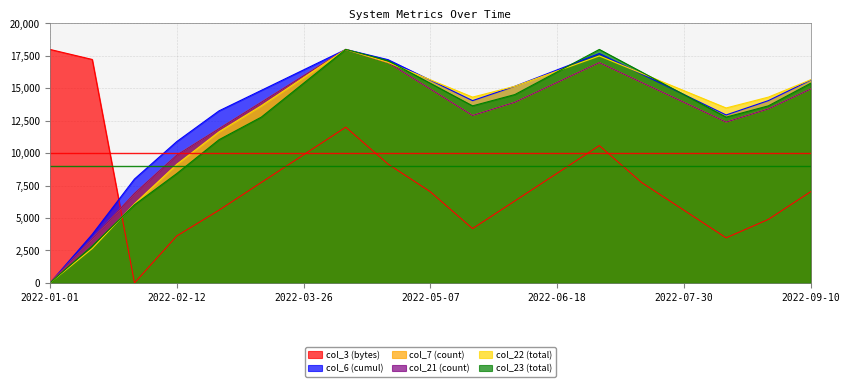

Reading left to right, what are all the values shown in this chart?

col_3: 18000.0	17226.6	0.0	3618.8	5609.1	7741.6	9874.1	12006.5	9163.2	7030.8	4187.5	6319.9	8452.4	10584.9	7741.6	5609.1	3476.6	4898.3	7030.8
col_6: 0.0	3745.6	8010.6	10895.5	13263.6	14842.4	16421.2	18000.0	17210.6	15631.8	14053.0	15158.2	16421.2	17684.2	16105.5	14526.7	12947.9	14053.0	15631.8
col_7: 0.0	3390.3	6892.5	9855.2	11891.4	13927.6	15963.8	18000.0	16981.9	14945.7	12909.5	13927.6	15454.8	16981.9	15454.8	13927.6	12400.5	13418.6	14945.7
col_21: 0.0	3392.2	6896.4	9850.6	11887.9	13925.3	15962.6	18000.0	16981.3	14944.0	12906.6	13925.3	15453.3	16981.3	15453.3	13925.3	12397.3	13416.0	14944.0
col_22: 0.0	2657.1	6098.6	9142.1	11649.1	13654.6	15827.3	18000.0	16997.2	15660.2	14323.1	15158.8	16328.7	17498.6	16161.6	14824.5	13487.5	14323.1	15660.2
col_23: 0.0	2853.9	6023.6	8430.6	11040.4	12780.3	15390.2	18000.0	17130.1	15390.2	13650.3	14520.2	16260.1	18000.0	16260.1	14520.2	12780.3	13650.3	15390.2